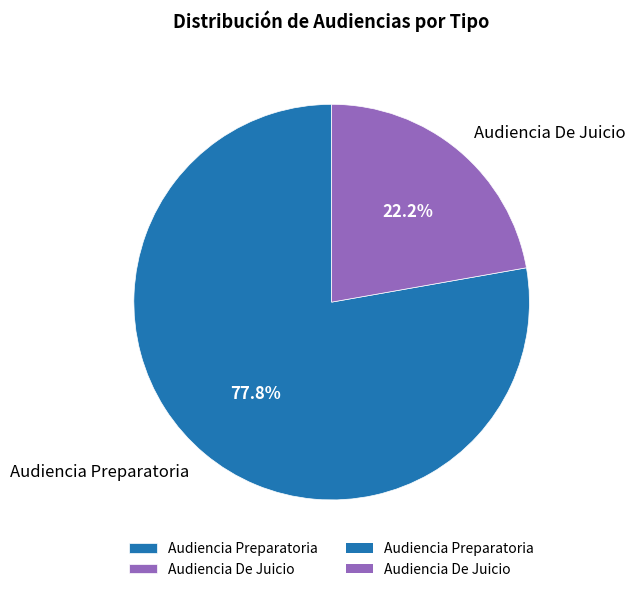

Which has a higher value, Audiencia De Juicio or Audiencia Preparatoria?

Audiencia Preparatoria